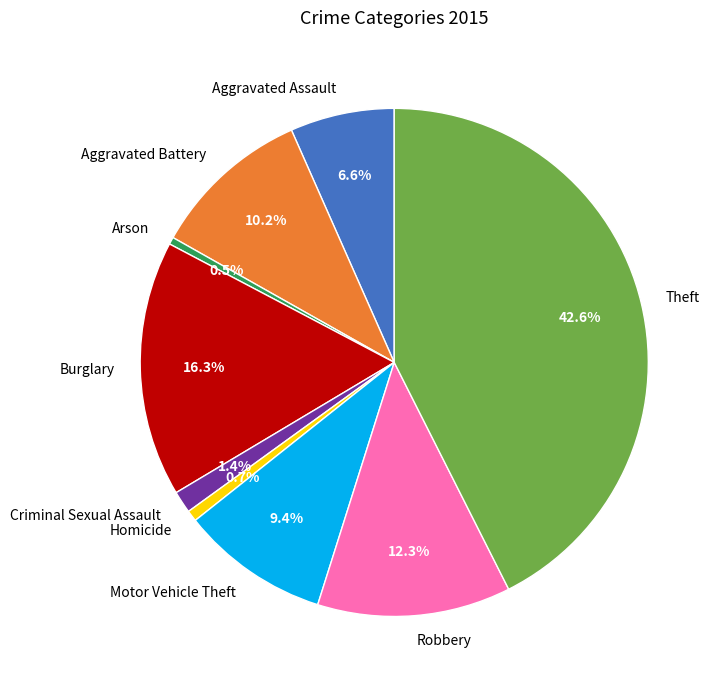

What is the largest slice in the pie chart?

Theft